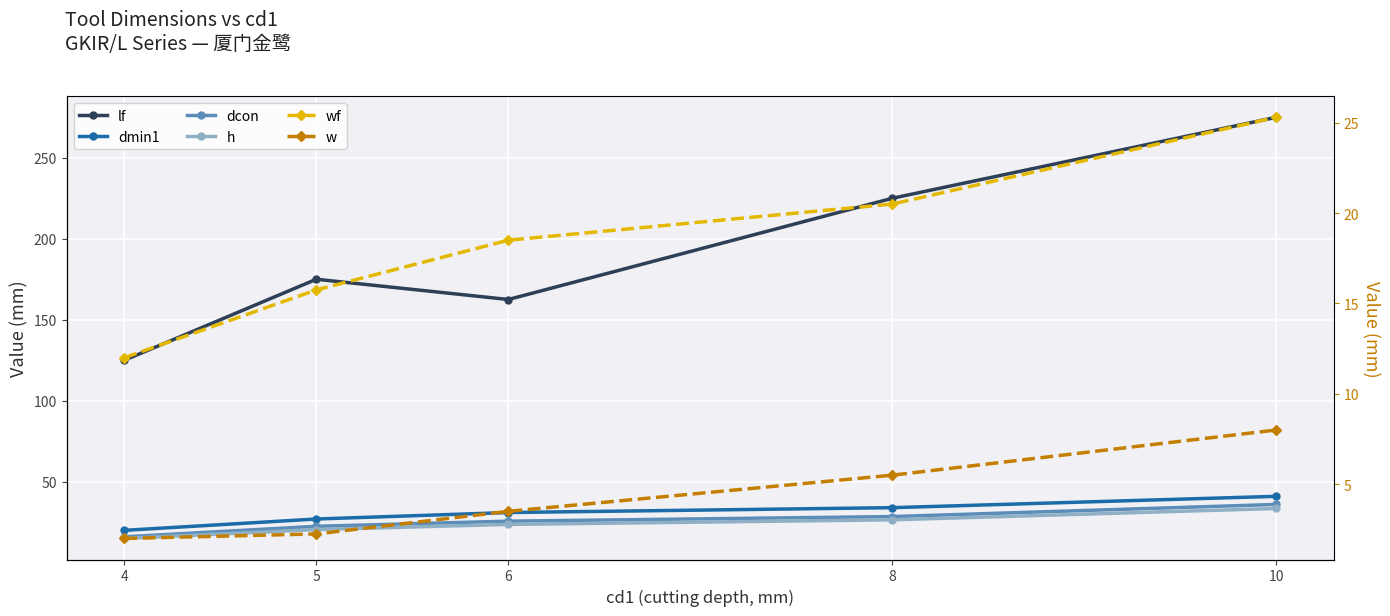

Reading left to right, extract all data points from this chart.

lf: 4=125.0	5=175.0	6=162.5	8=225.0	10=275.0
dmin1: 4=20.0	5=27.0	6=31.0	8=34.0	10=41.0
dcon: 4=16.0	5=22.5	6=25.7	8=28.5	10=36.0
h: 4=15.0	5=20.5	6=23.7	8=26.5	10=33.5
wf: 4=12.0	5=15.8	6=18.5	8=20.5	10=25.3
w: 4=2.0	5=2.2	6=3.5	8=5.5	10=8.0